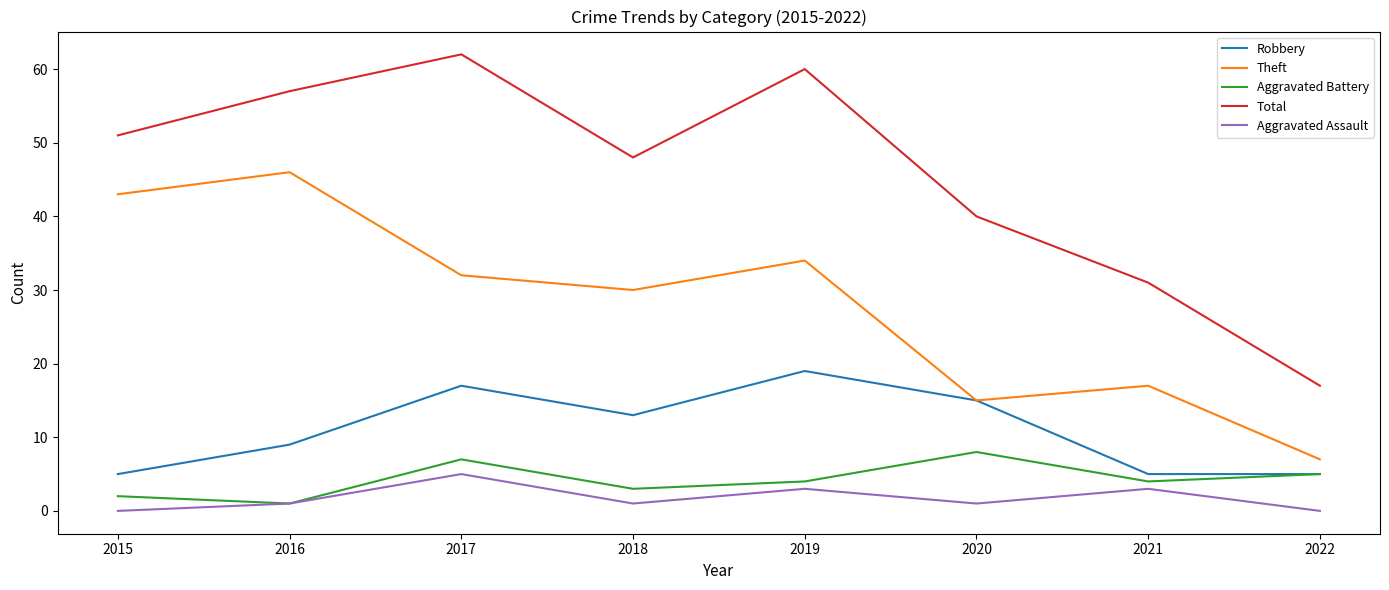

What are all the series names shown in the legend?

Robbery, Theft, Aggravated Battery, Total, Aggravated Assault